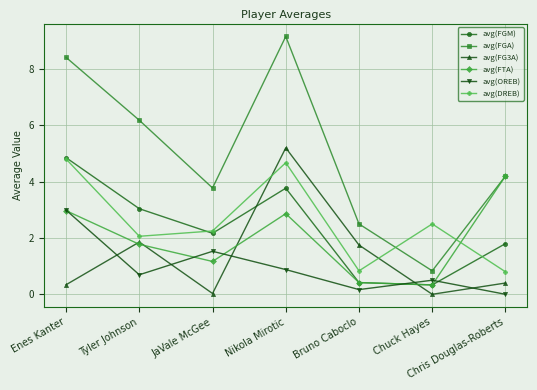

Which series has the largest range (max minus min)?

avg(FGA)